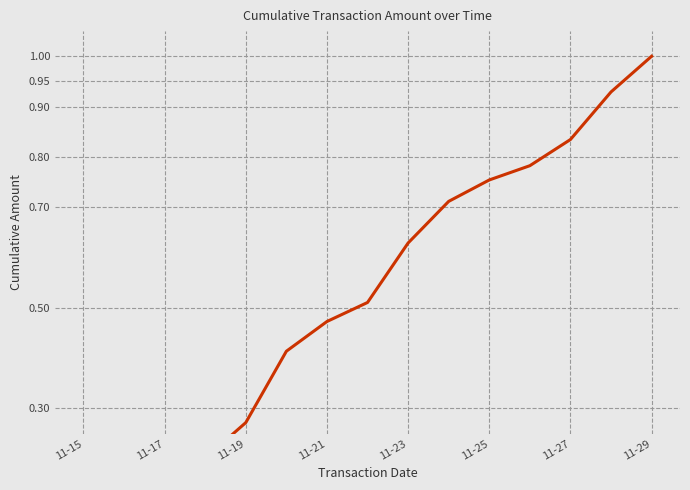

What is the label of the 2nd point from the left?

11-17